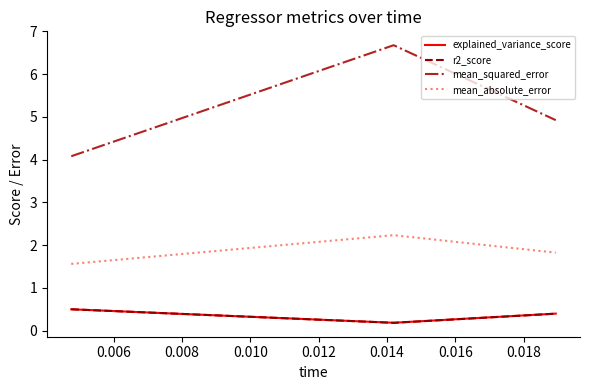

Which series has the widest spread of values?

mean_squared_error